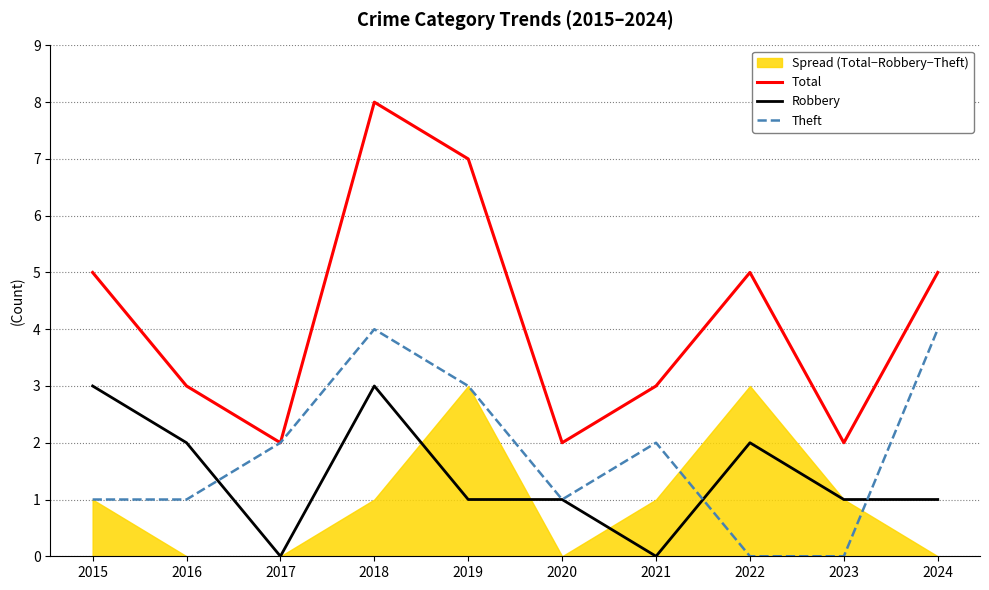

After their last crossing, which series has the higher values: Theft or Robbery?

Theft